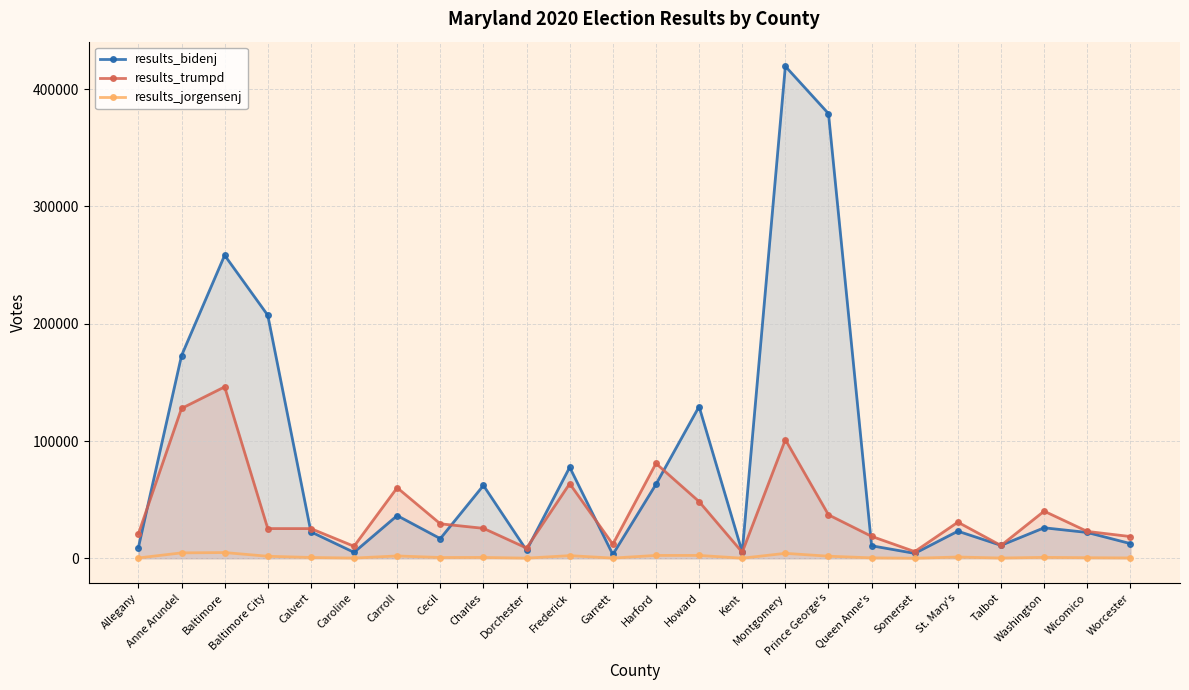

List the series in order of their overall mean, highest first.

results_bidenj, results_trumpd, results_jorgensenj